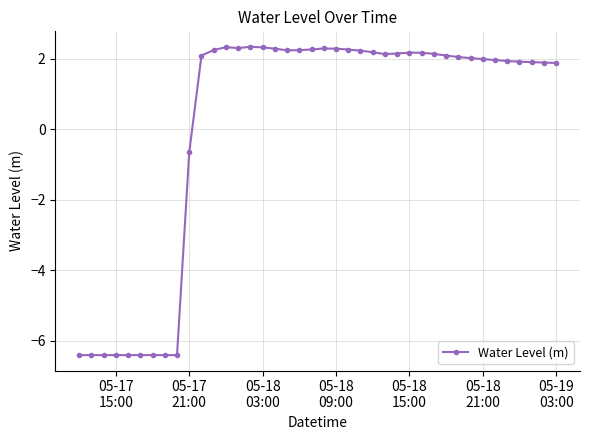

True or false: the data has more than 2 interior local peaks.

True